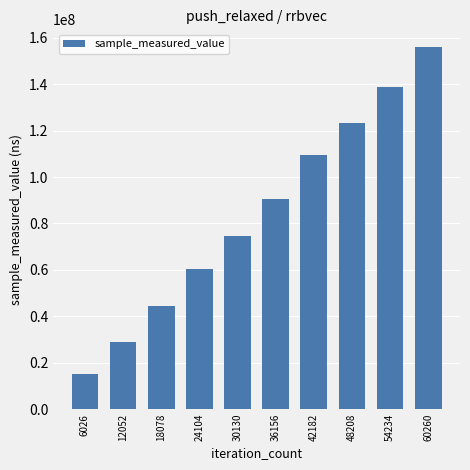

Approximately how many times larger is the value at 48208 compared to 36156?

1.4